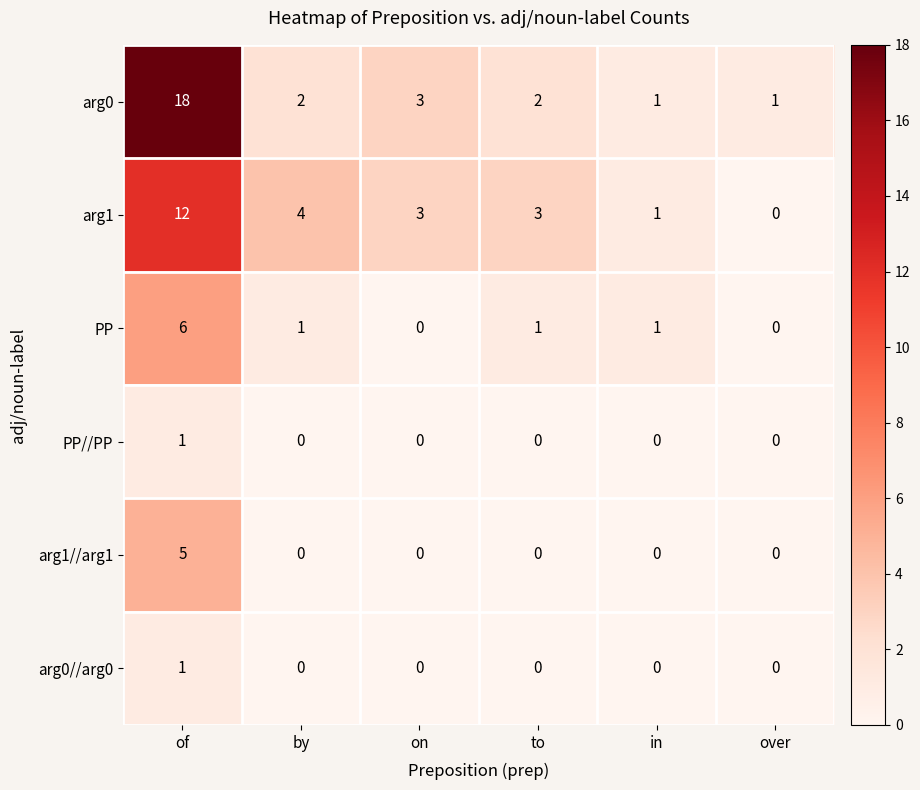

Is it true that PP equals 0 at to?

False